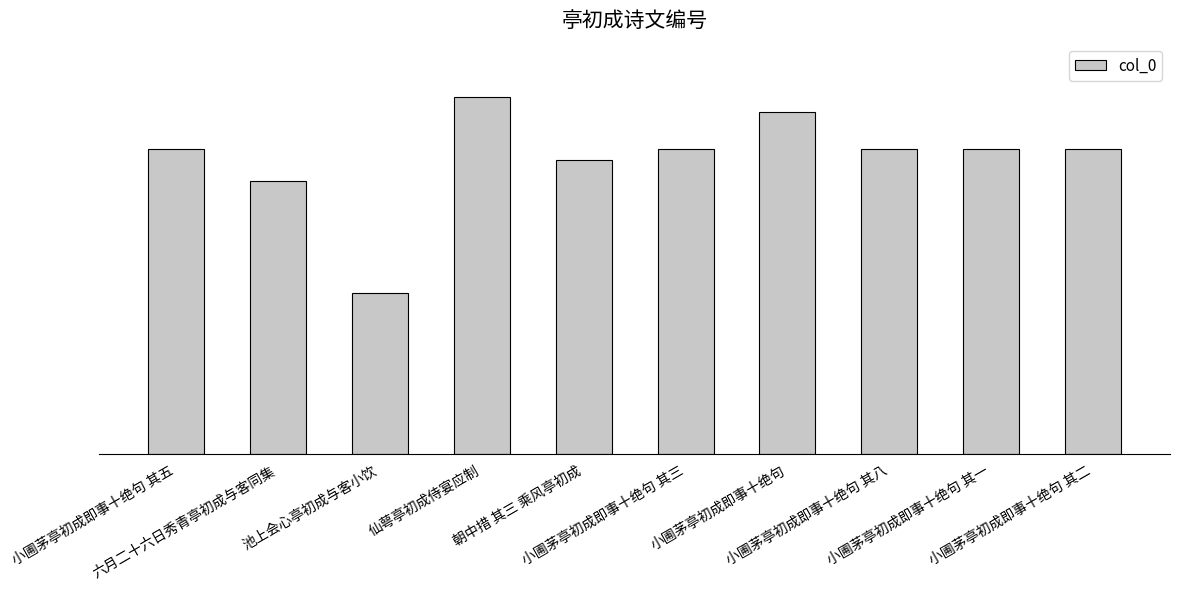

Where is the data nearest to the value 853289?

六月二十六日秀青亭初成与客同集